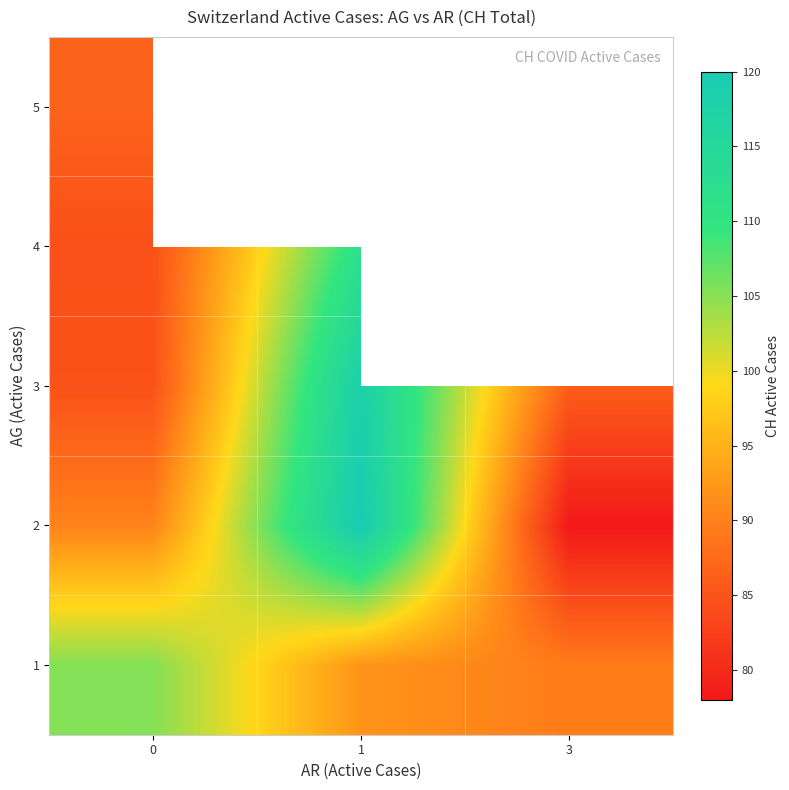

At 1, list the series in order from smallest to largest.

1, 4, 3, 2, 5